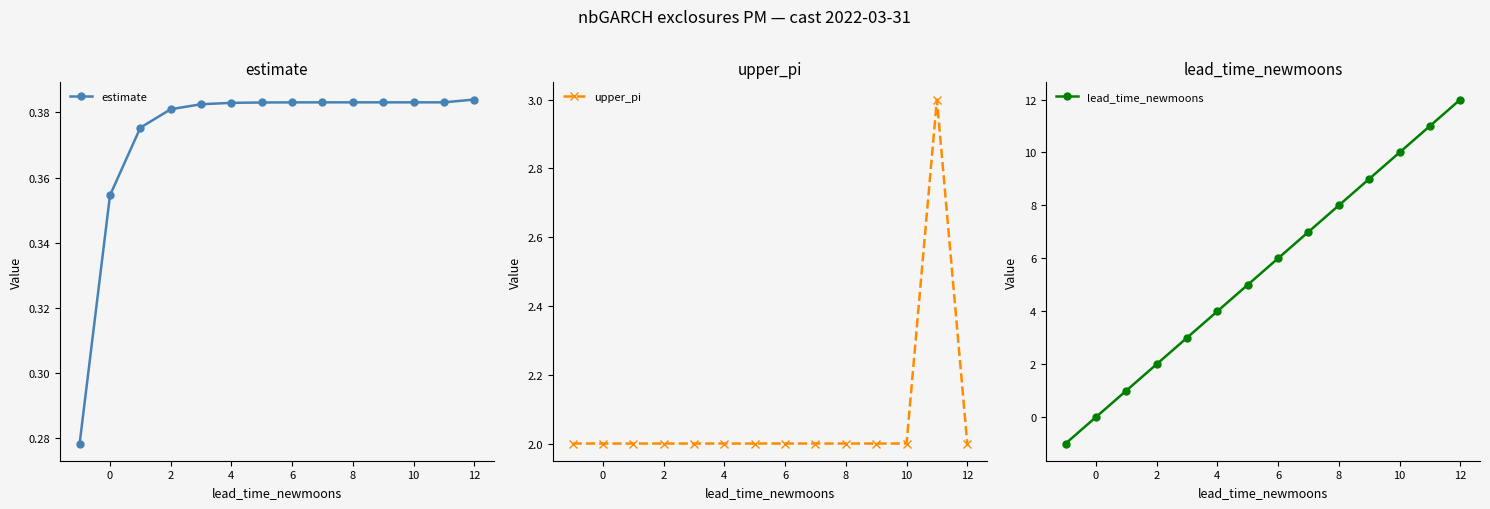

True or false: estimate has a value of 0.6 at 0.

False